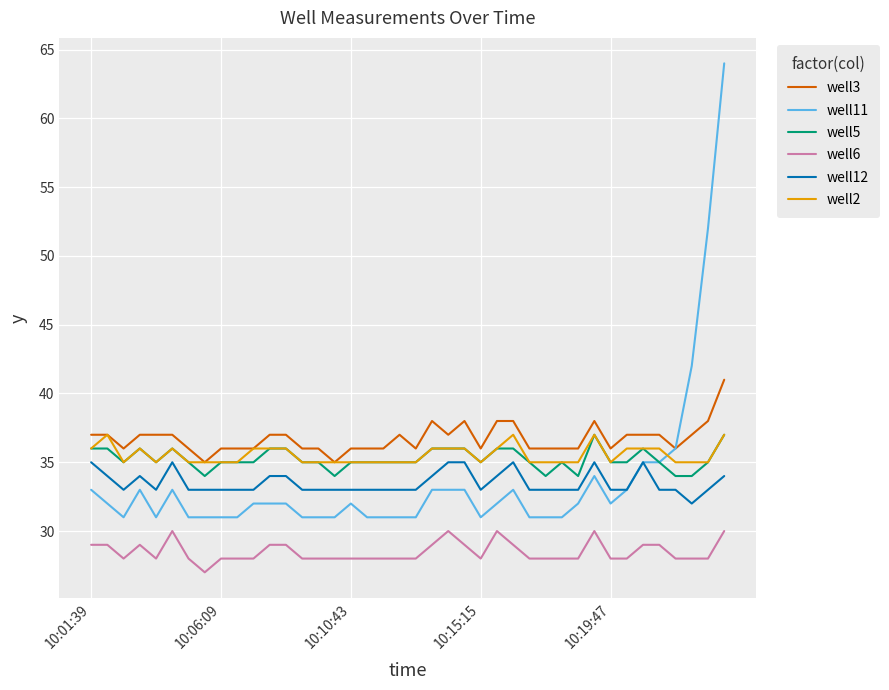

What is the minimum value for well12?

32